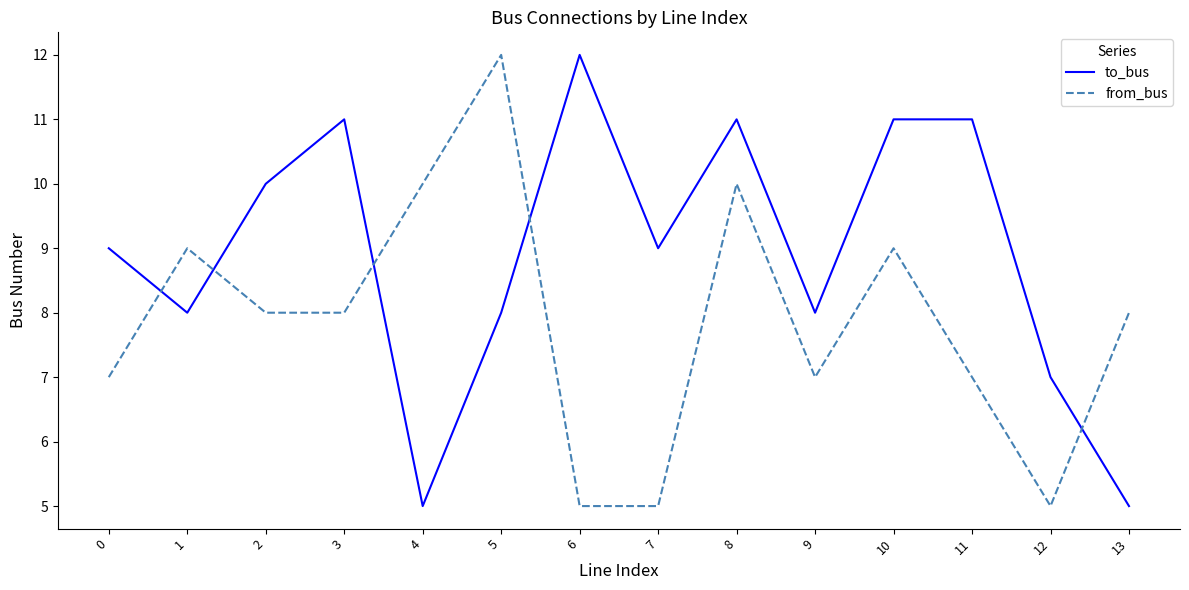

Rank the series at 9 from highest to lowest value.

to_bus, from_bus